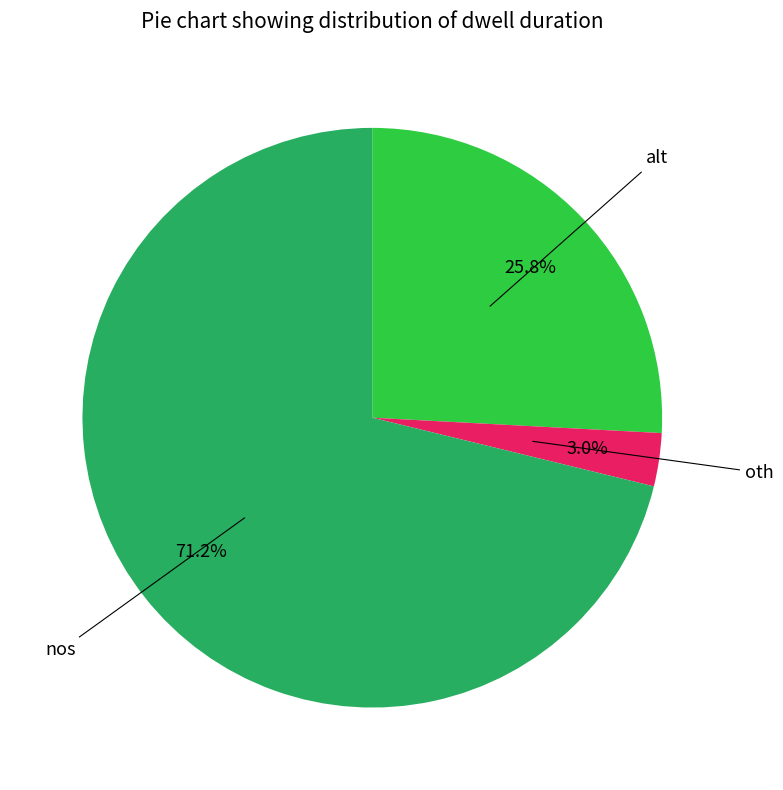

Is there any slice that represents more than half of the pie?

Yes